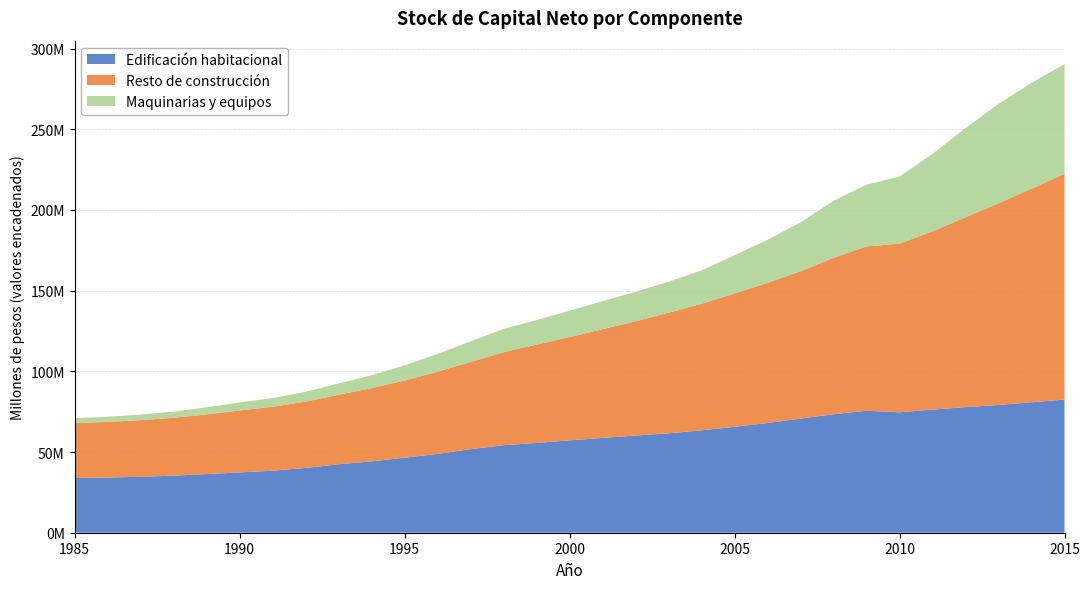

Reading left to right, extract all data points from this chart.

Edificación habitacional: 33877667	34200614	34661282	35349505	36339446	37341508	38446473	40135817	42409596	44209169	46486120	48855784	51754508	54220987	55628762	57237465	58756843	60217087	61590794	63436634	65628419	67988400	70698670	73438280	75569404	74637212	76275534	77823406	79168096	80831957	82512908
Resto de construcción: 33975749	34464572	35105988	35857847	36985258	38438255	39588063	41081438	43089780	45393865	47786962	50956554	54039054	57648306	60942942	64005385	67352638	70805951	74750156	78416157	82639991	86842324	91326093	96932784	101802800	104478760	110517860	117642491	124949742	132390725	139833587
Maquinarias y equipos: 3092928	3194995	3450810	3798186	4402314	4910113	5371596	6093107	6988185	7962254	9396667	10943507	12759080	14414618	15161187	16286291	17325919	18229056	19147551	20635172	23658835	26653121	30232802	35296824	38245815	41574408	47900431	55230514	61559707	65481805	68020695